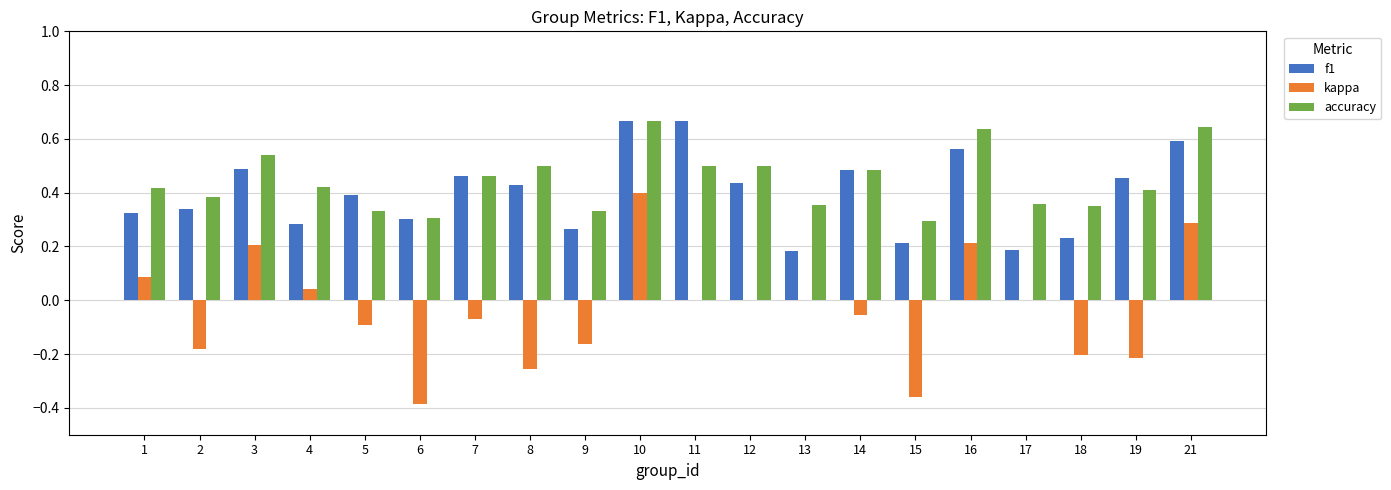

Which series has the widest spread of values?

kappa